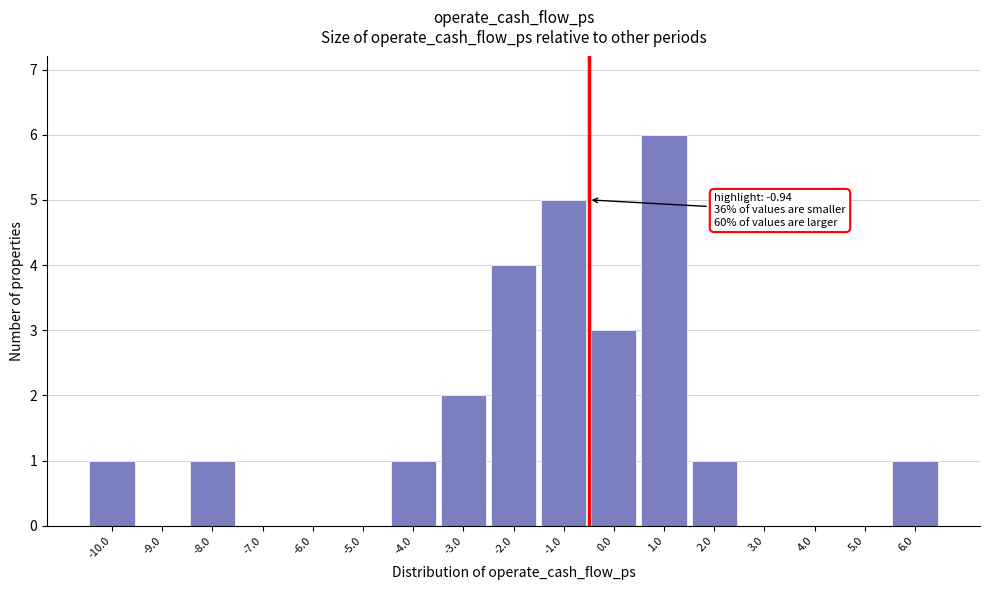

Reading left to right, transcribe all the data shown in this chart.

-10.0=1	-9.0=0	-8.0=1	-7.0=0	-6.0=0	-5.0=0	-4.0=1	-3.0=2	-2.0=4	-1.0=5	0.0=3	1.0=6	2.0=1	3.0=0	4.0=0	5.0=0	6.0=1